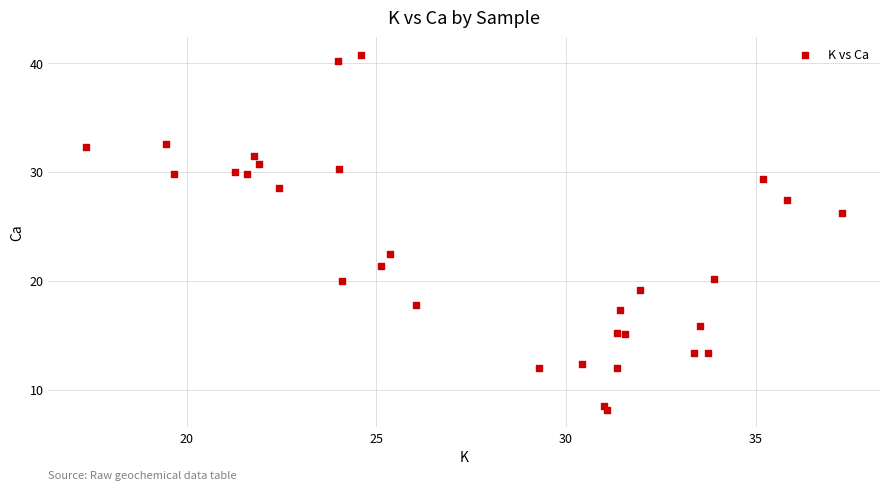

What Y value in the scatter plot is closest to 24?

22.4